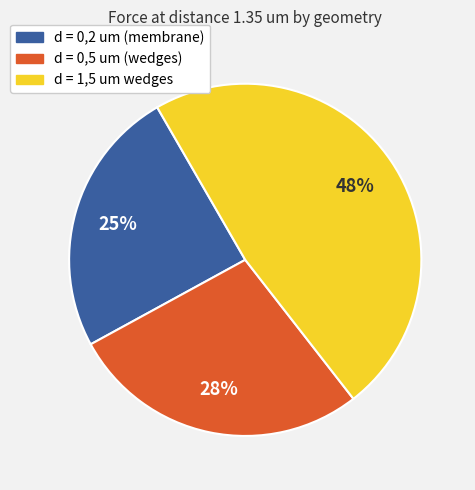

To the nearest percent, what percentage of the pie is d = 0,5 um (wedges)?

28%